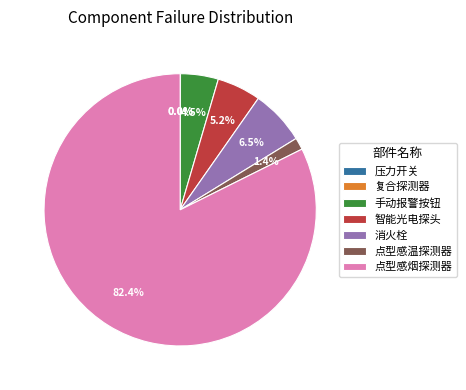

Which has a higher value, 点型感烟探测器 or 手动报警按钮?

点型感烟探测器